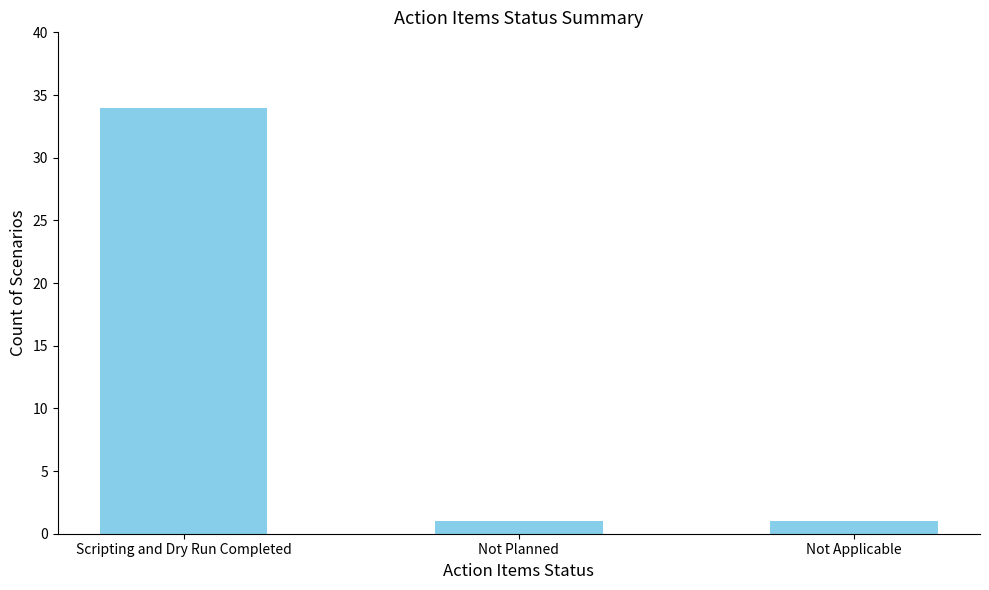

What is the sum of the values at Not Planned and Scripting and Dry Run Completed?

35